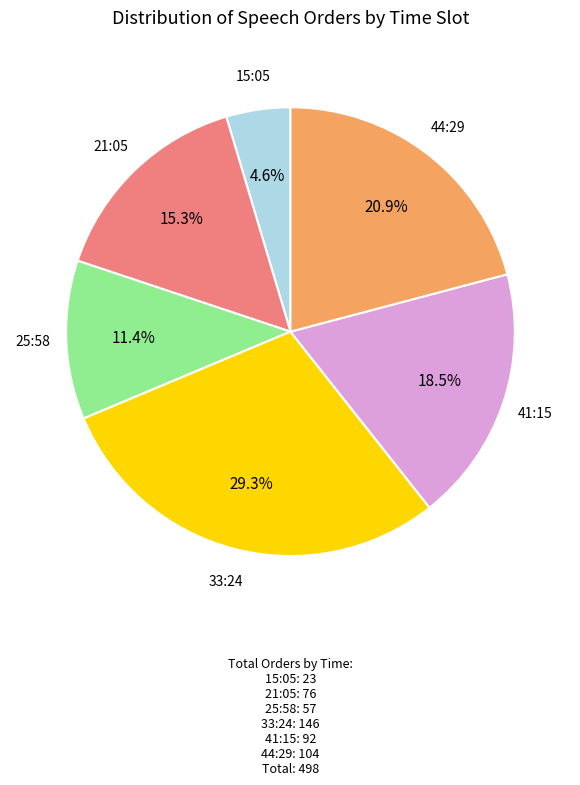

Is there any slice that represents more than half of the pie?

No